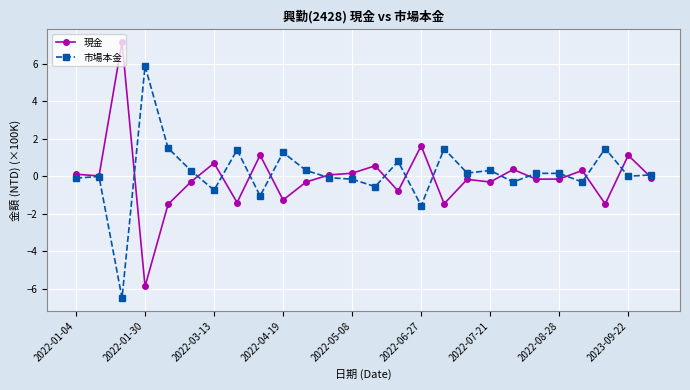

What is the minimum value for 市場本金?

-6.5